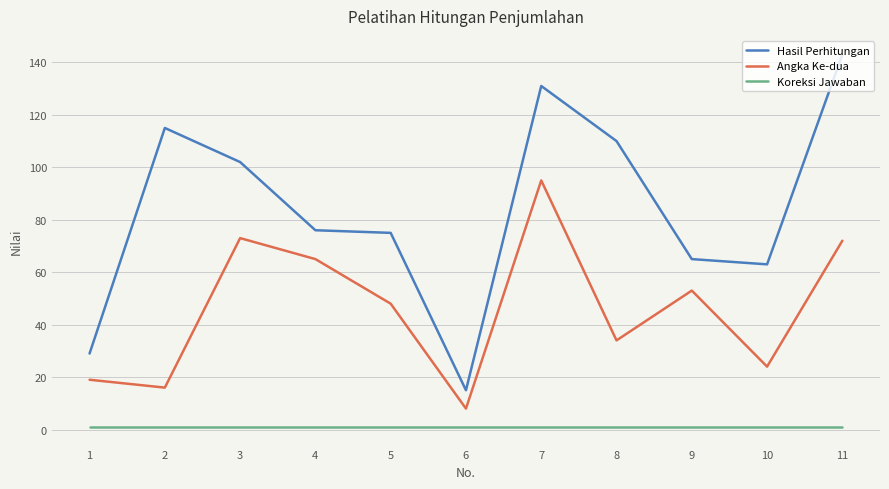

What is the total value across all series at 4?

142